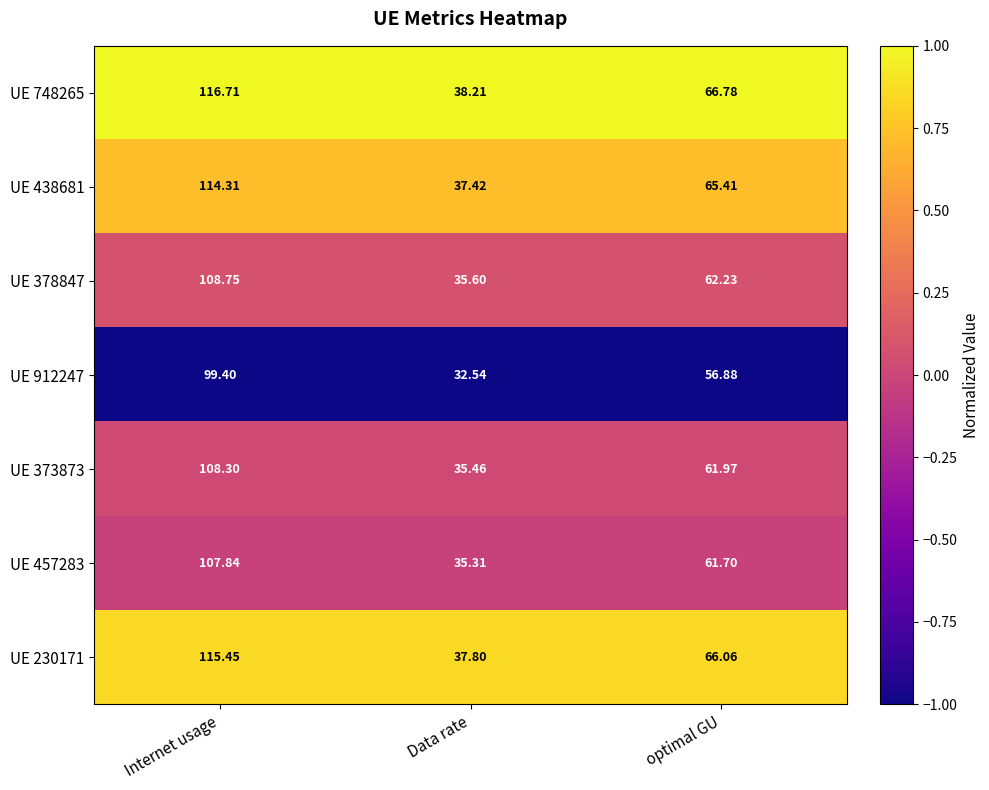

List the labels in order of UE 748265 value, largest first.

Internet usage, optimal GU, Data rate